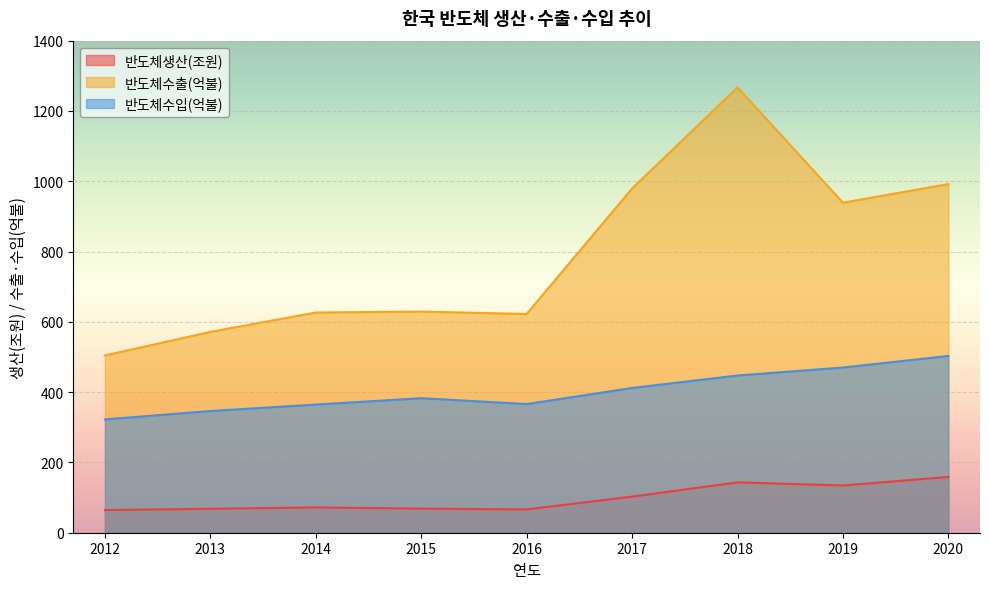

The 반도체수출(억불) series shows 929.9 at 2013. True or false?

False